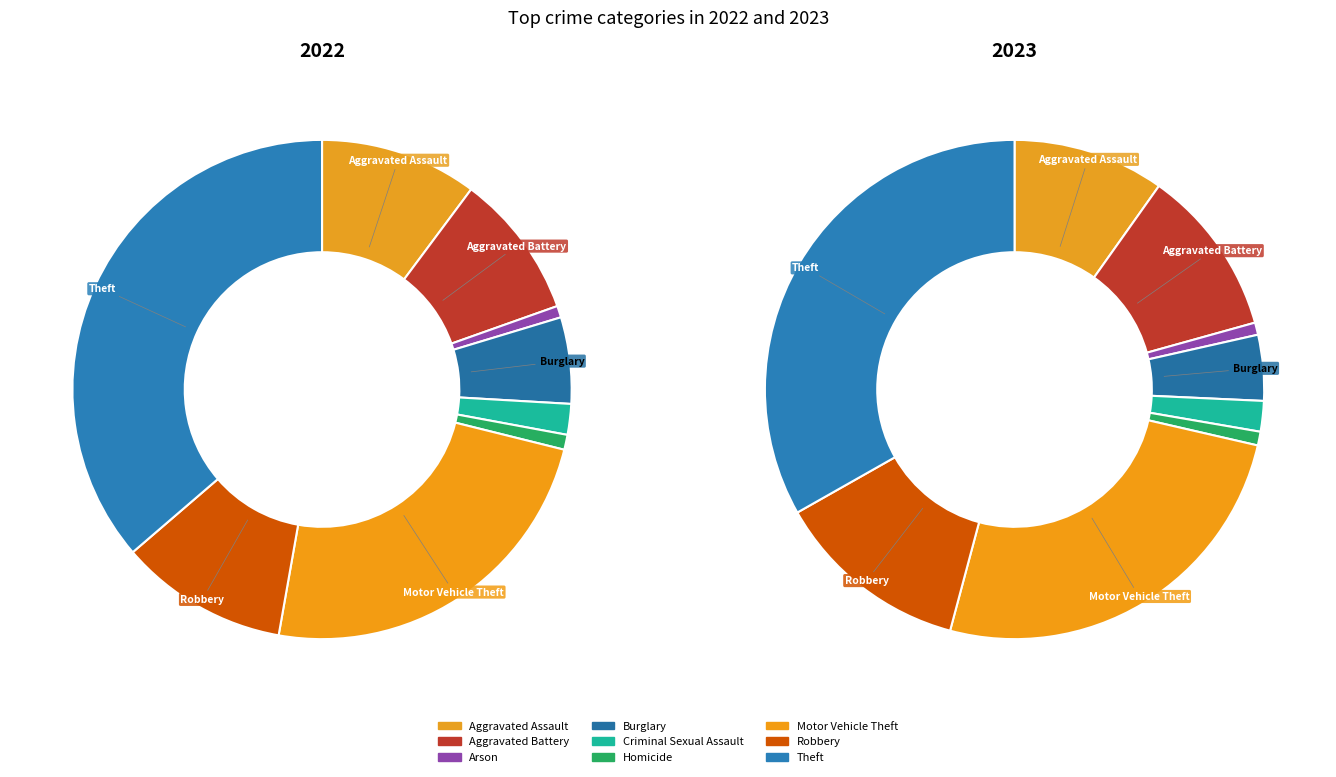

To the nearest percent, what portion does Criminal Sexual Assault represent?

2%